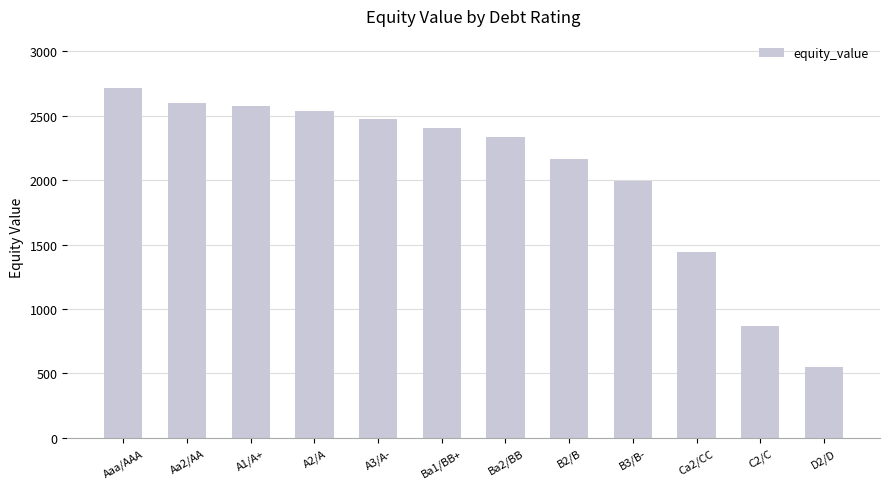

What is the value of the 8th bar from the left?

2167.5